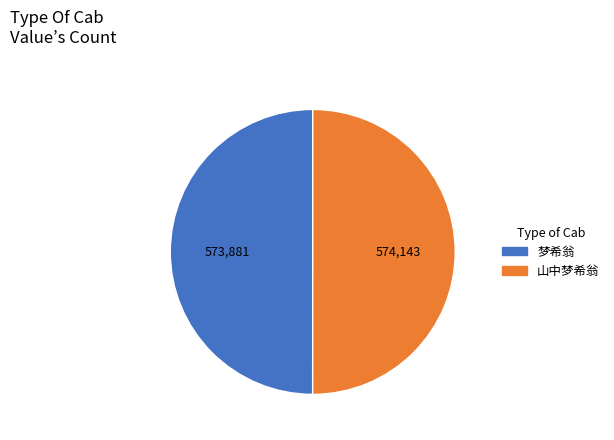

How many slices are in this pie chart?

2